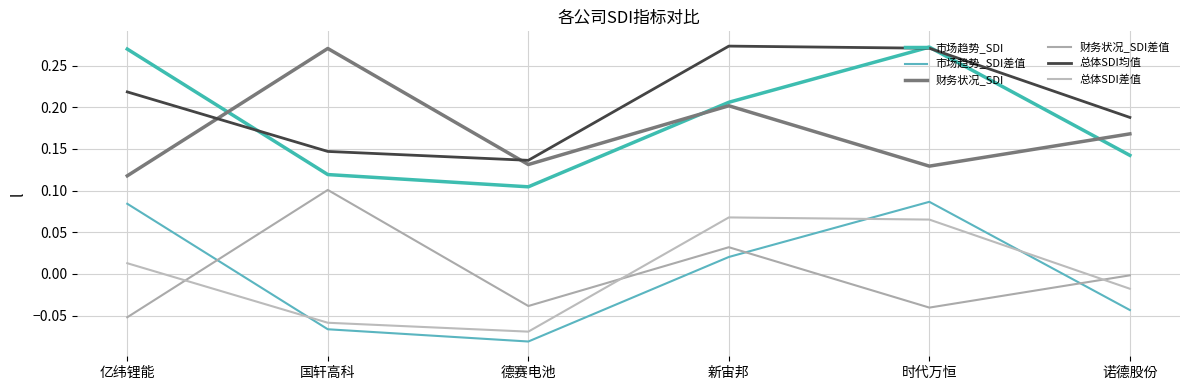

What position from the left is 亿纬锂能?

1